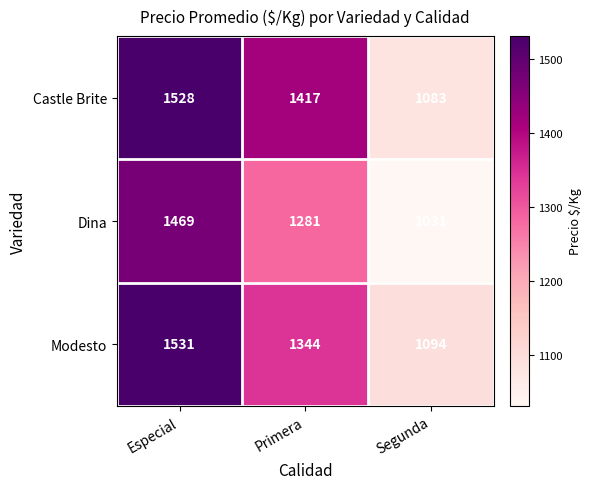

Count the number of categories in the chart.

3